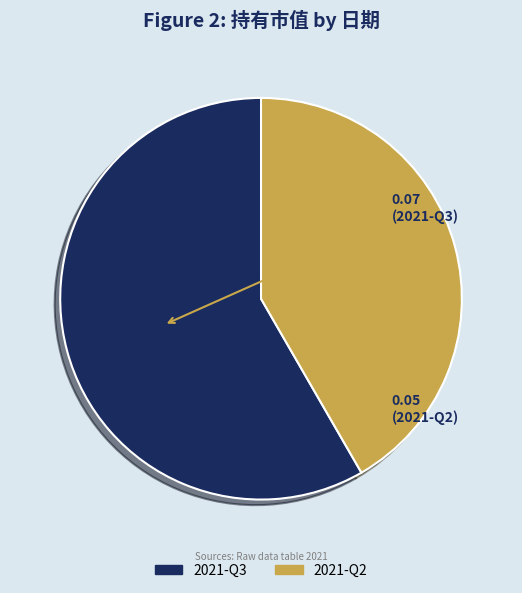

Is there any slice that represents more than half of the pie?

Yes